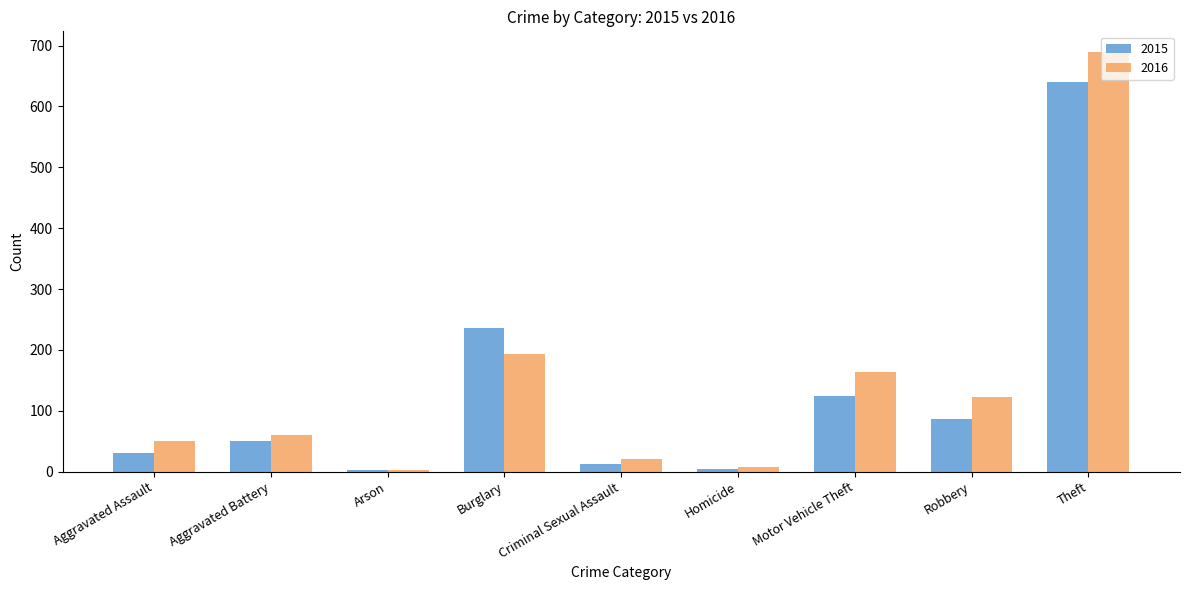

Is the value of 2016 at Aggravated Assault greater than the value of 2015 at Aggravated Assault?

Yes